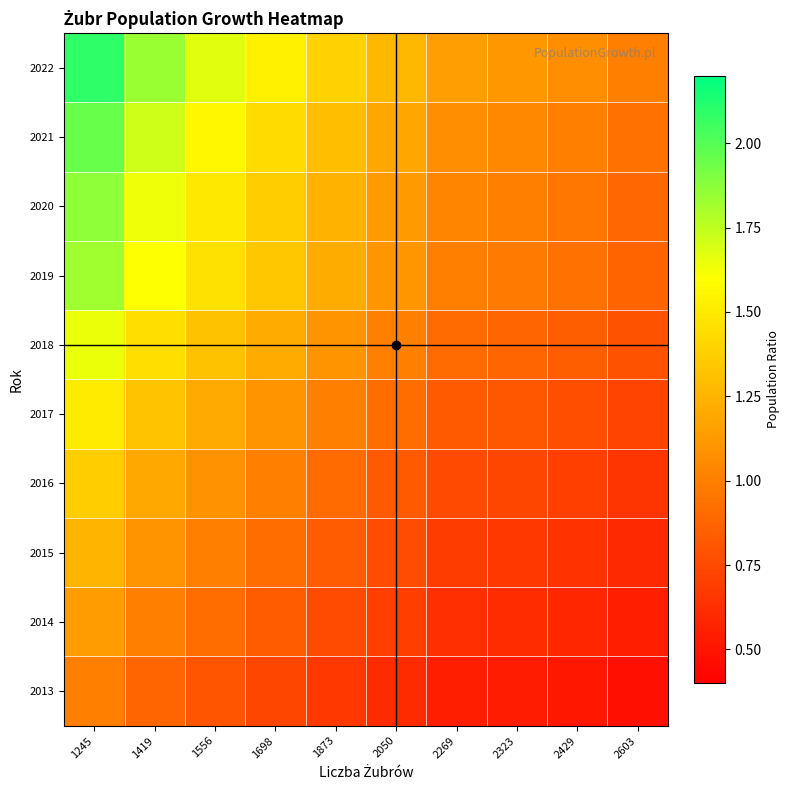

Which has a higher value, 2269 or 1419?

1419